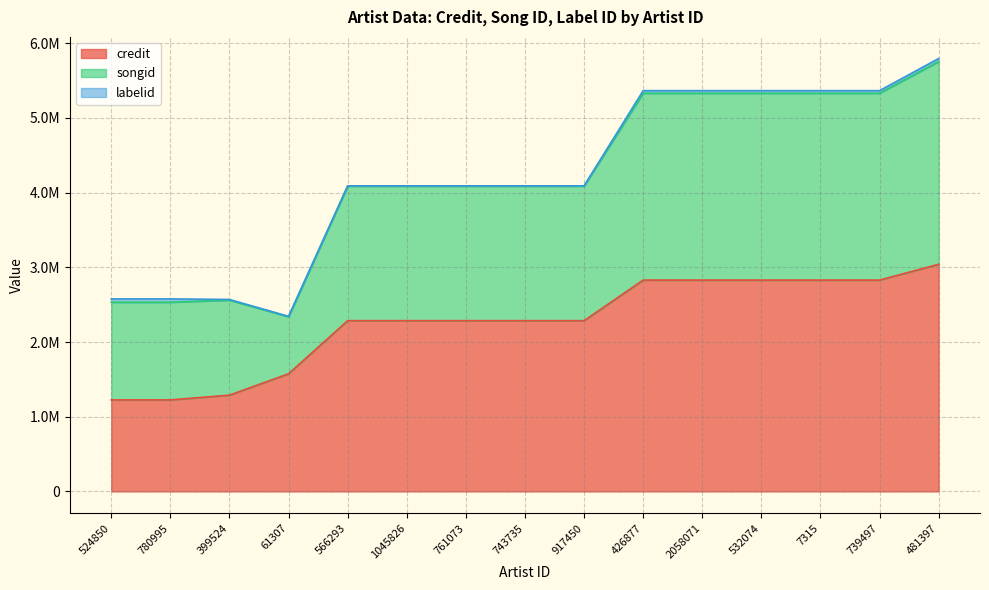

In songid, how many points are lower than both neighbors (excluding endpoints)?

1